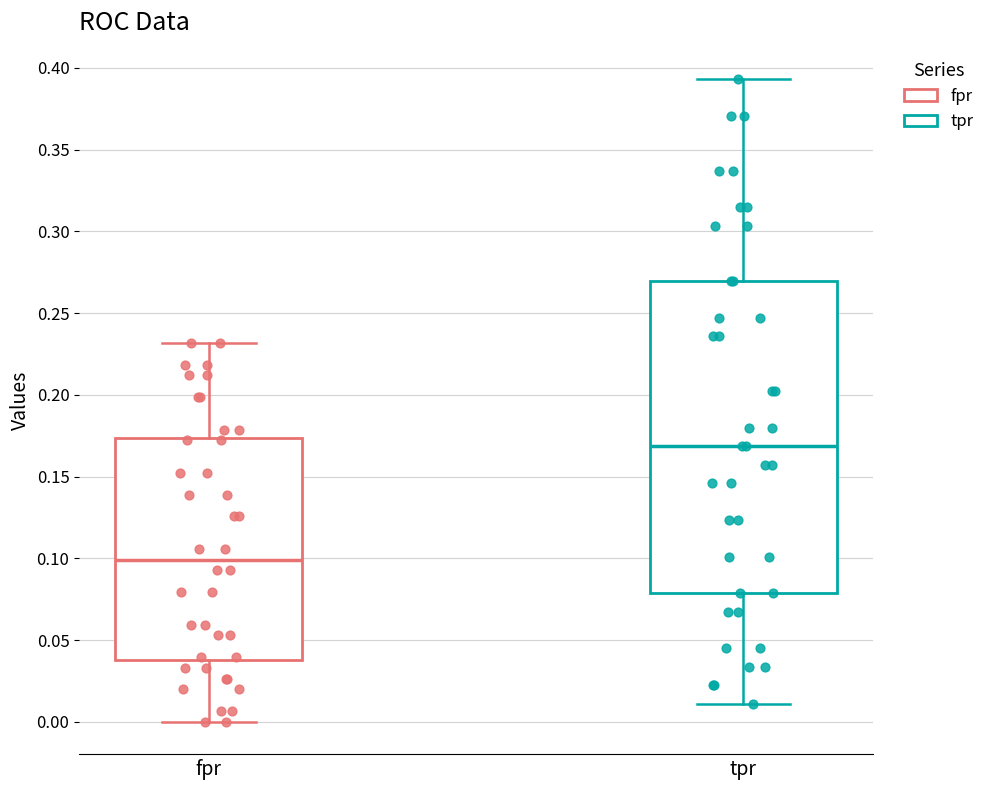

Reading left to right, read every box against the y-axis: the position of its median line, the range the box covers, and the ends of its whiskers. The values are not printed on the chart, so give them approximately, as read against the axis.

fpr: median 0.100, box 0.040 to 0.175, whiskers 0.000 to 0.230
tpr: median 0.170, box 0.080 to 0.270, whiskers 0.010 to 0.395